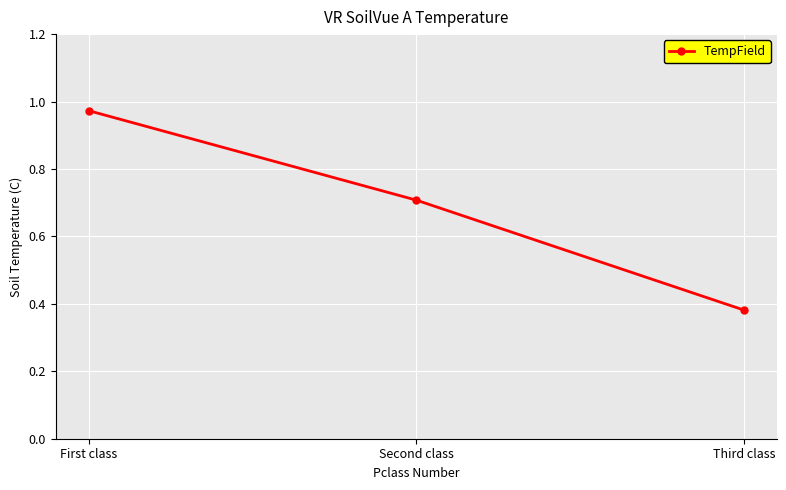

What is the label of the 1st point from the right?

Third class